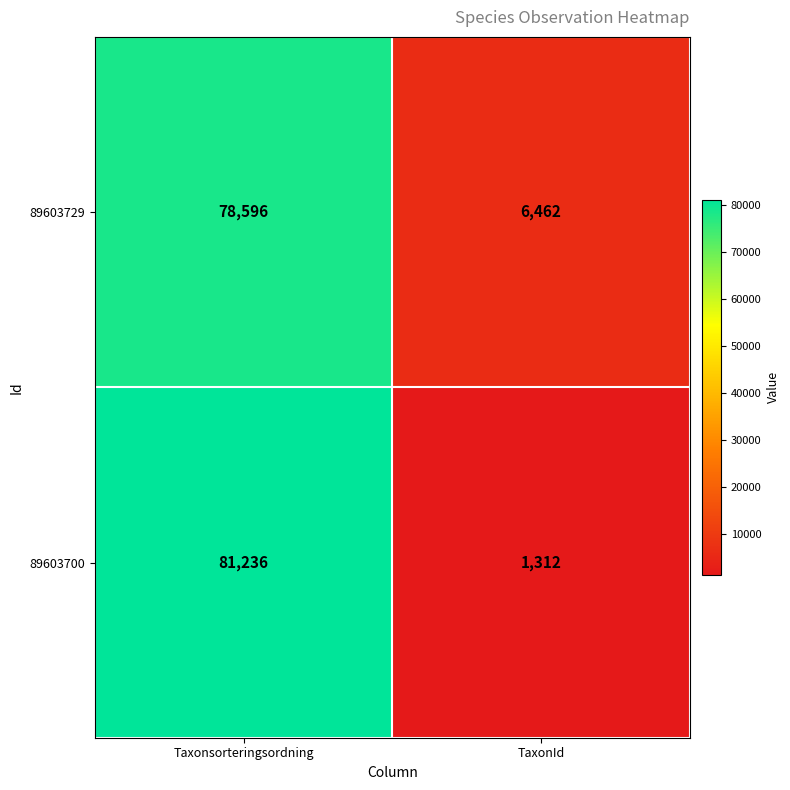

The 89603729 series shows 137362 at Taxonsorteringsordning. True or false?

False